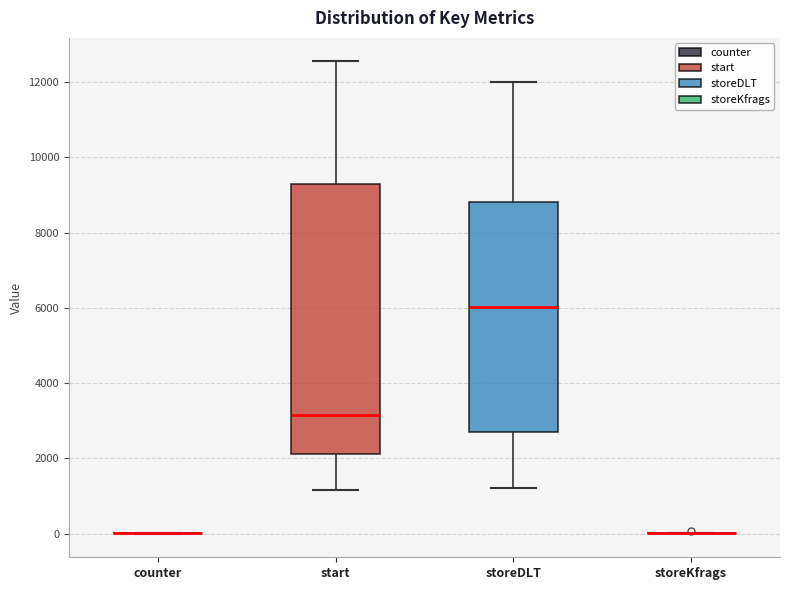

Reading left to right, transcribe this box plot: for each box, give where its median line is, the range the box spans, and where its two whiskers end, as read against the y-axis. The values are not printed on the chart, so give them approximately, as read against the axis.

counter: box collapsed to a line at 0, whiskers 0 to 0
start: median 3200, box 2200 to 9400, whiskers 1200 to 12600
storeDLT: median 6000, box 2800 to 8800, whiskers 1200 to 12000
storeKfrags: box collapsed to a line at 0, whiskers 0 to 0